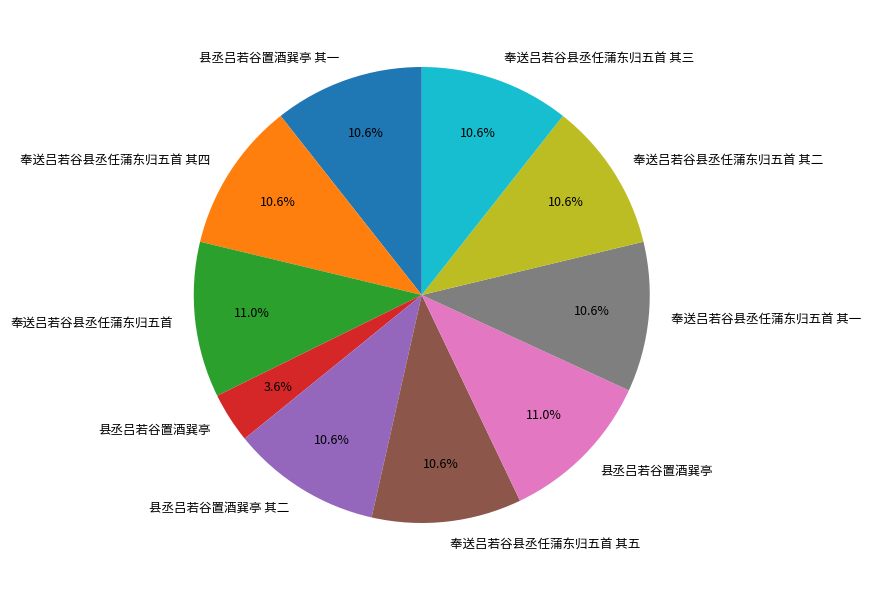

Is there a majority slice in this chart?

No